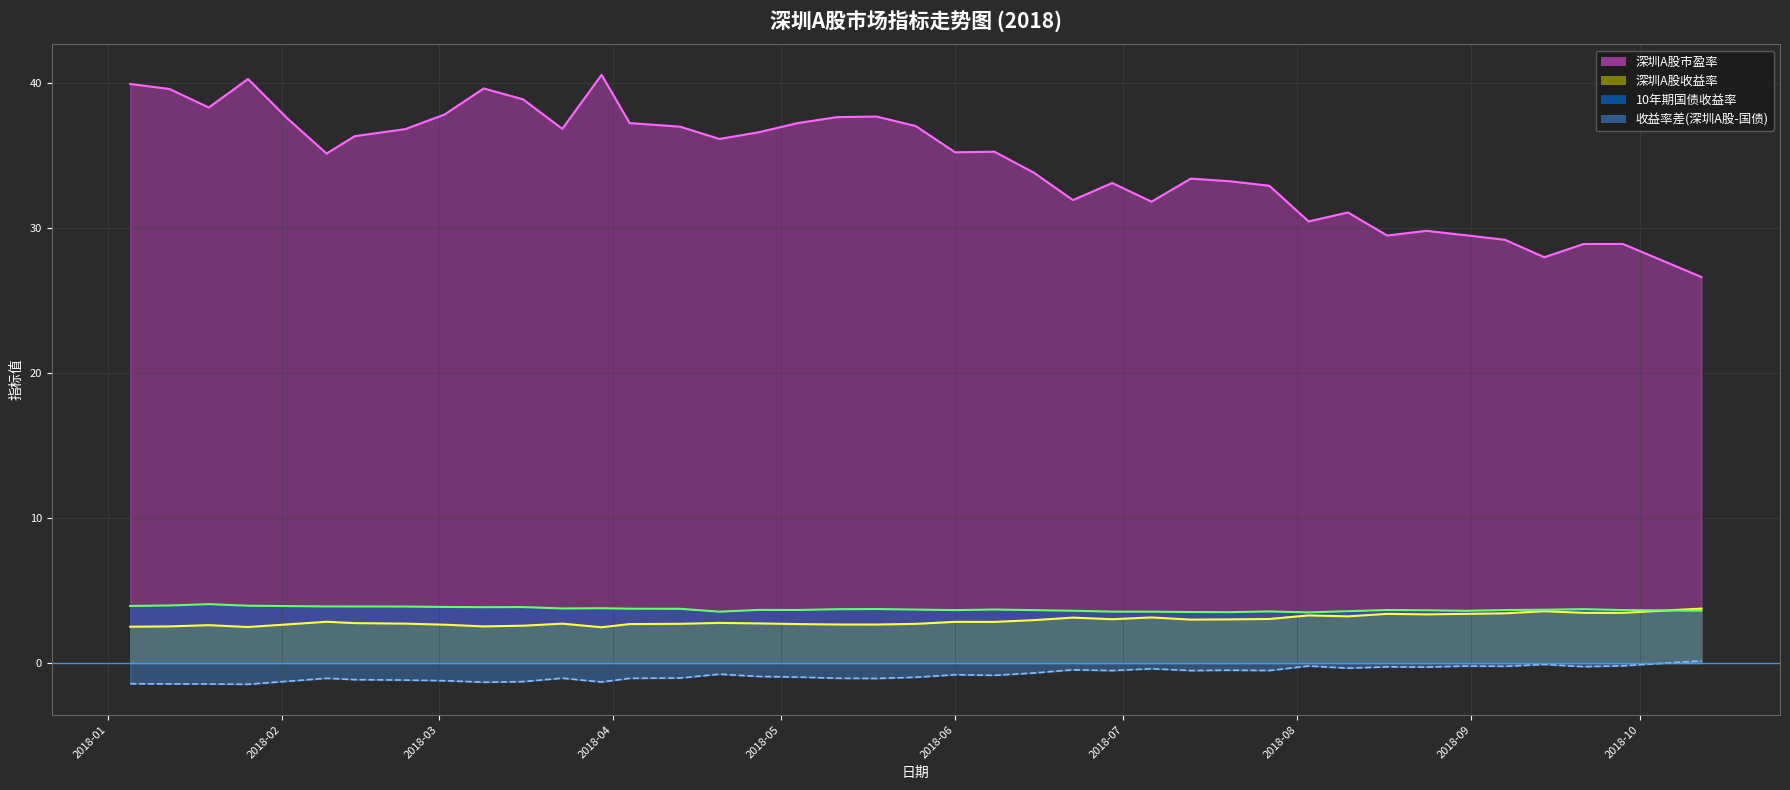

What are all the series names shown in the legend?

深圳A股市盈率, 深圳A股收益率, 10年期国债收益率, 收益率差(深圳A股-国债)